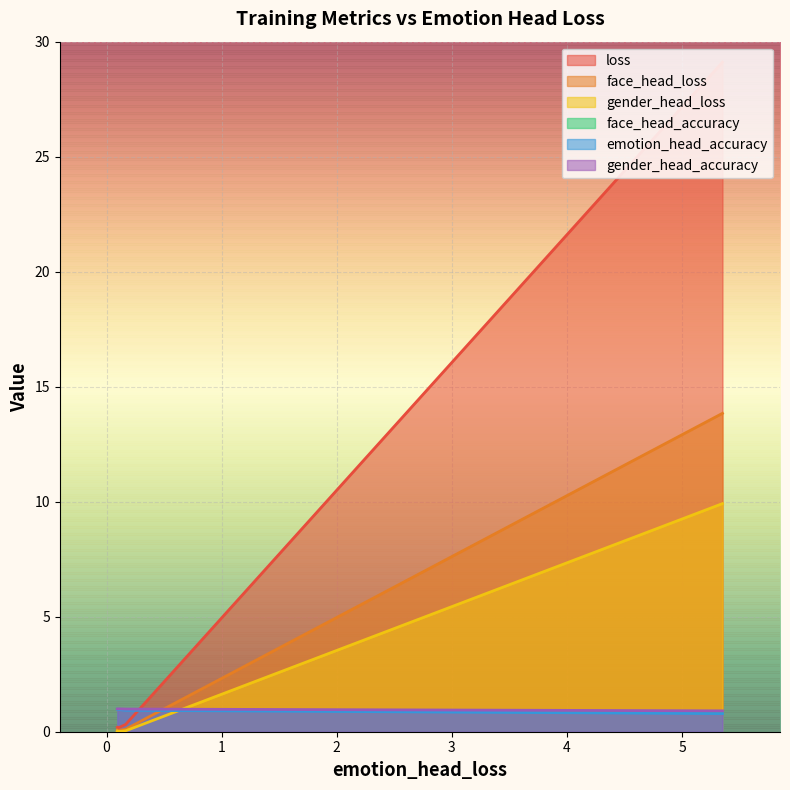

Is it true that emotion_head_accuracy equals 1.0 at 1?

True